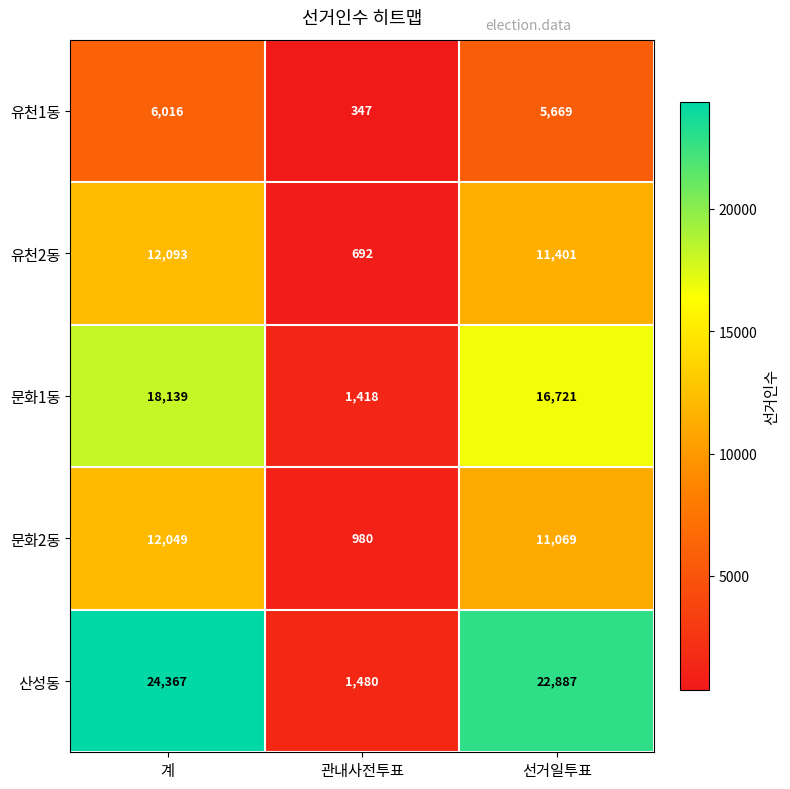

Which series has the widest spread of values?

산성동